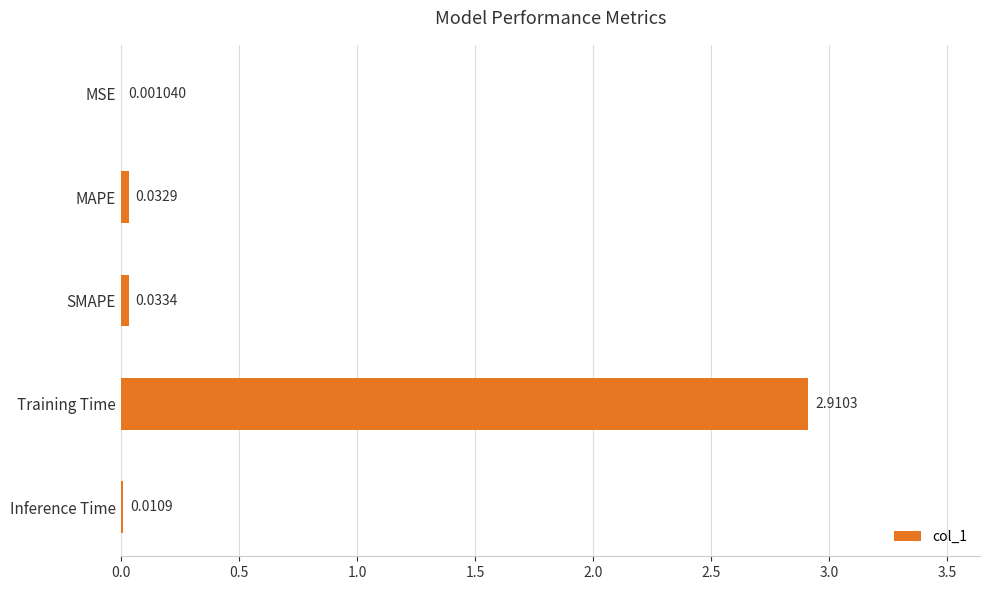

Which has a higher value, SMAPE or Inference Time?

SMAPE